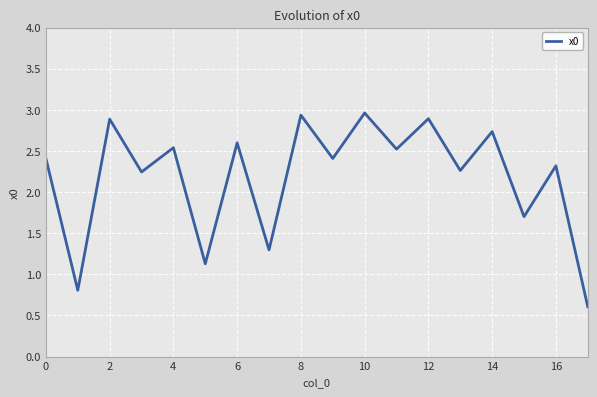

What is the smallest value displayed?

0.6